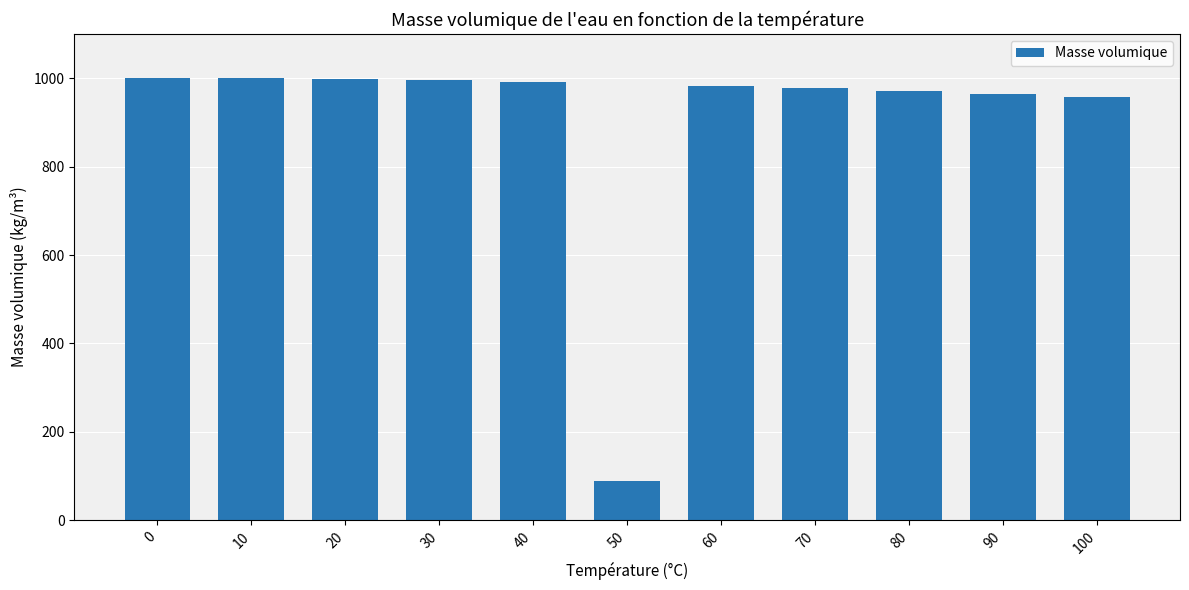

At which category does the chart reach its minimum across all series?

50